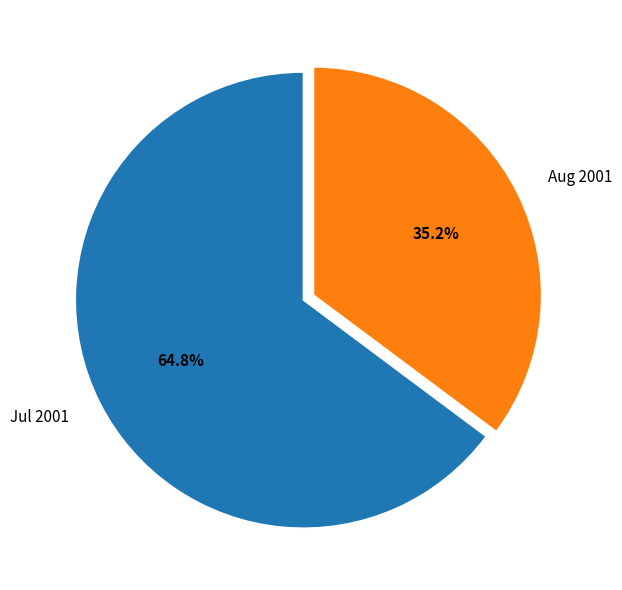

Rank the categories by value from lowest to highest.

Aug 2001, Jul 2001